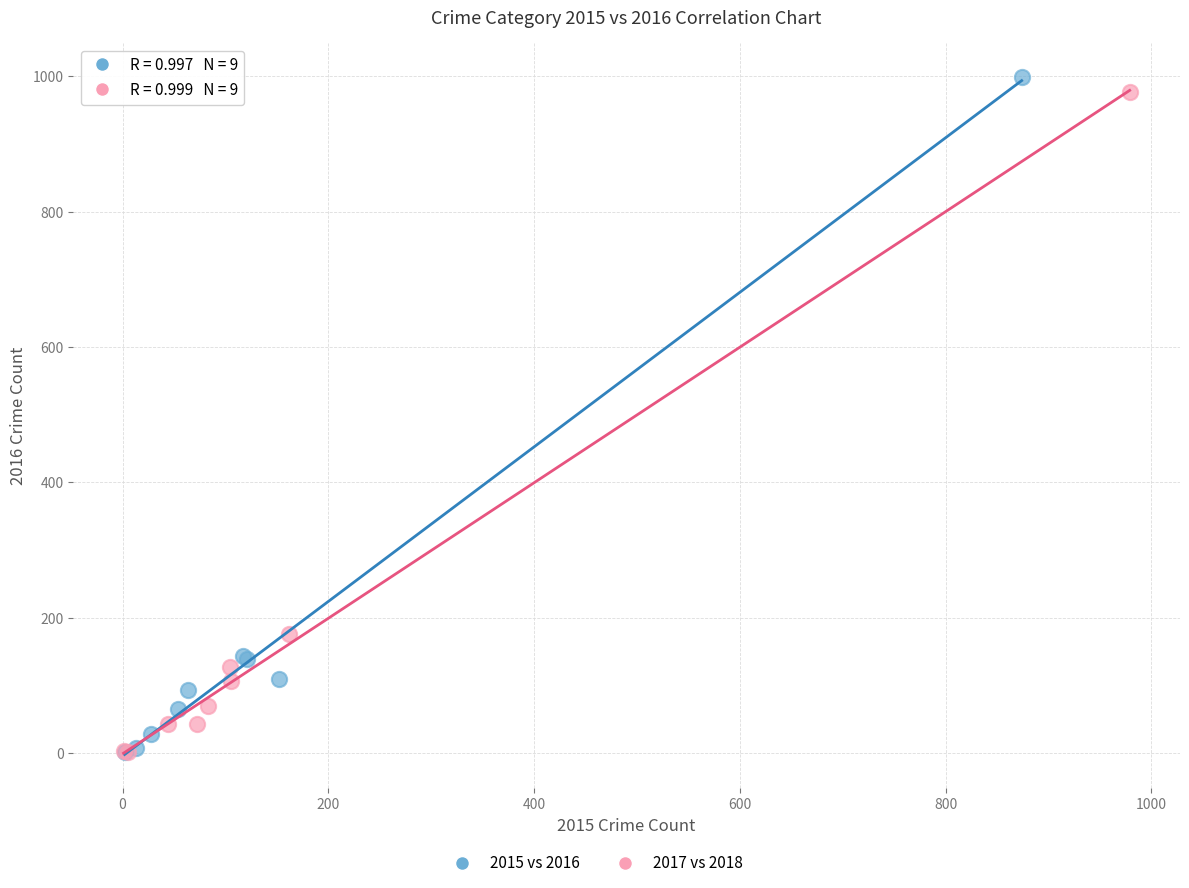

Which series has the widest spread of Y values?

2015 vs 2016